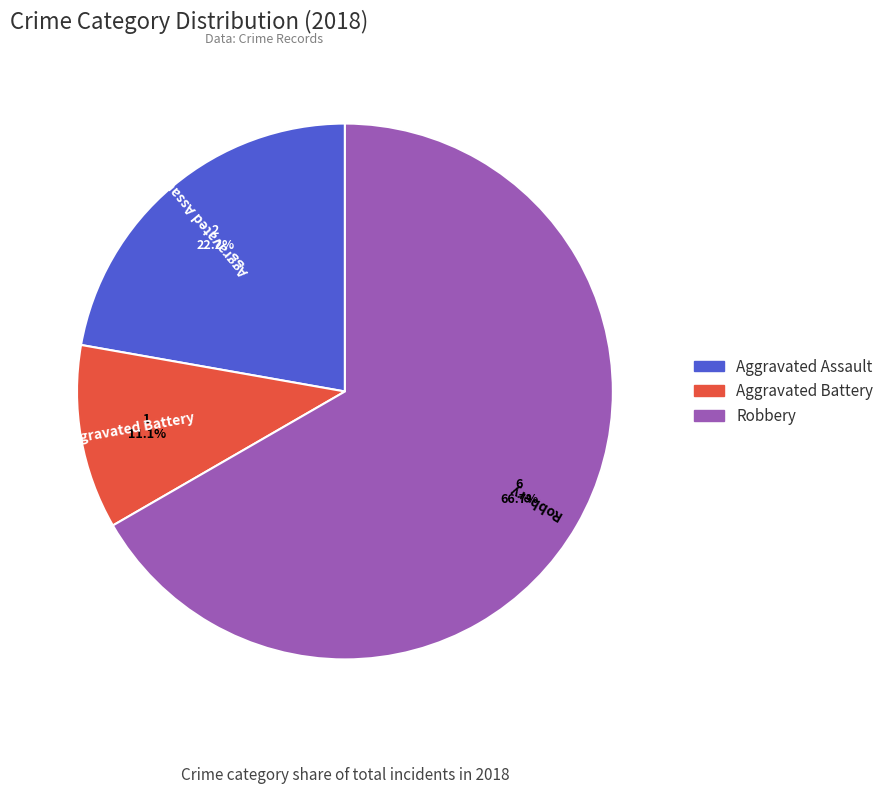

Does any single category account for the majority?

Yes